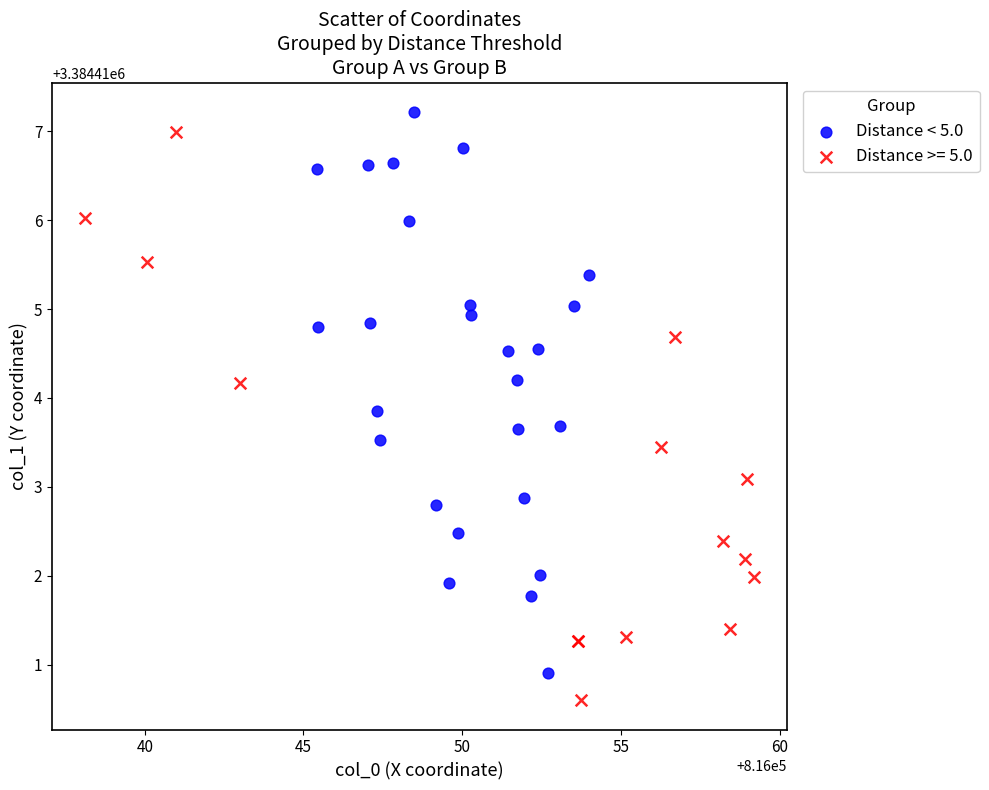

Which series contains the lowest Y value?

Distance >= 5.0